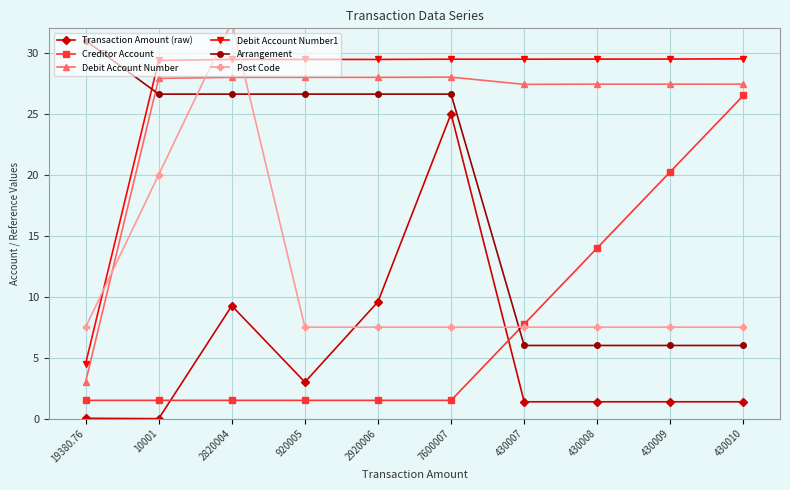

True or false: Debit Account Number has a value of 28.0 at 7600007.

True